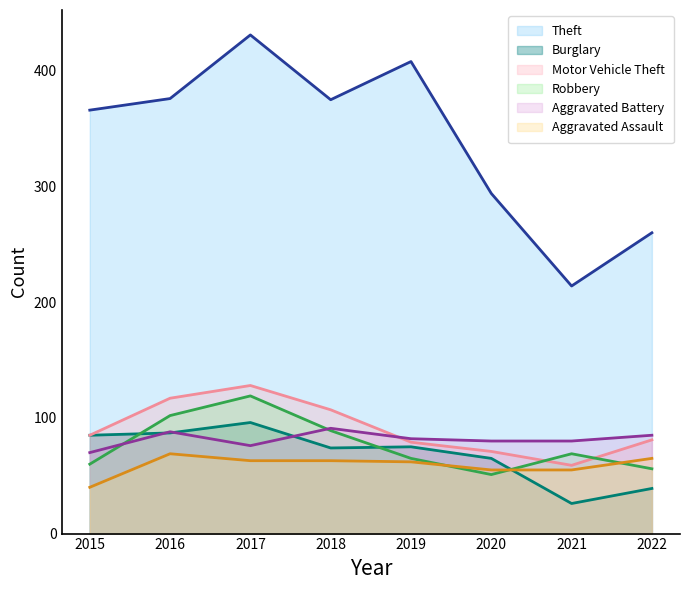

How many interior local peaks does the Aggravated Assault series have?

1